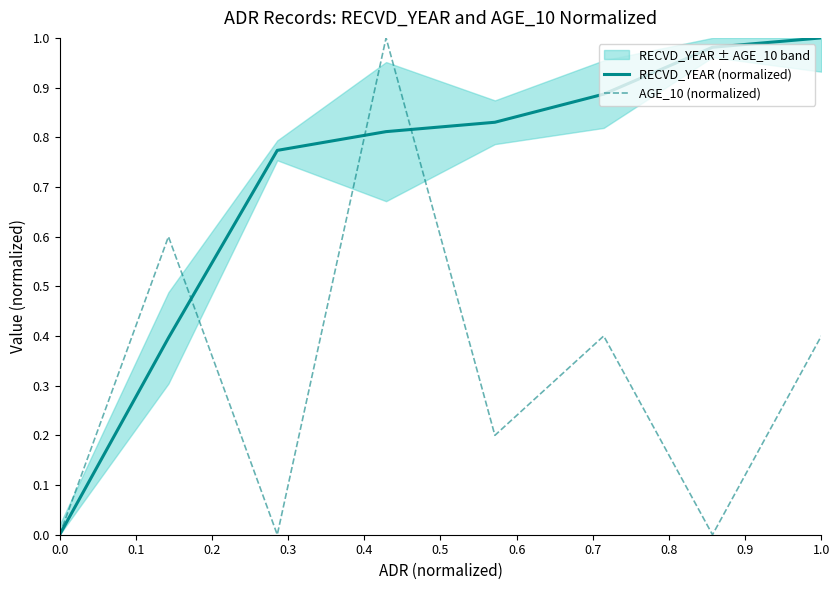

Which series has the widest spread of values?

RECVD_YEAR (normalized)